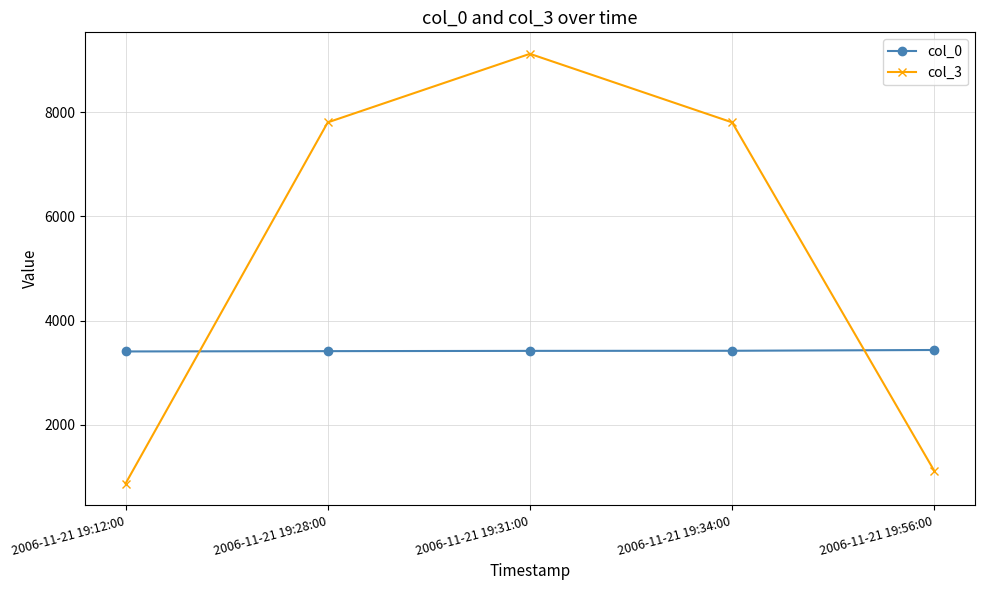

Between 2006-11-21 19:31:00 and 2006-11-21 19:56:00, which series saw the biggest shift?

col_3